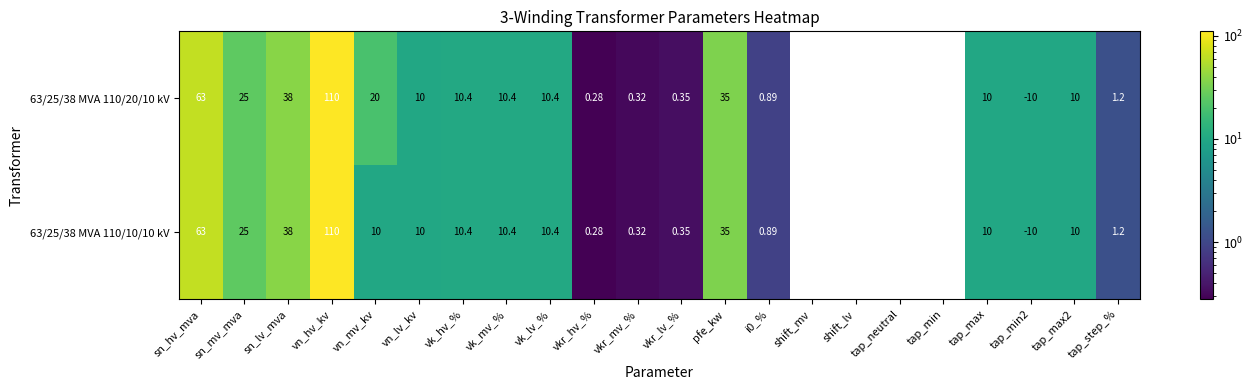

At which category is the sum across all series the highest?

vn_hv_kv